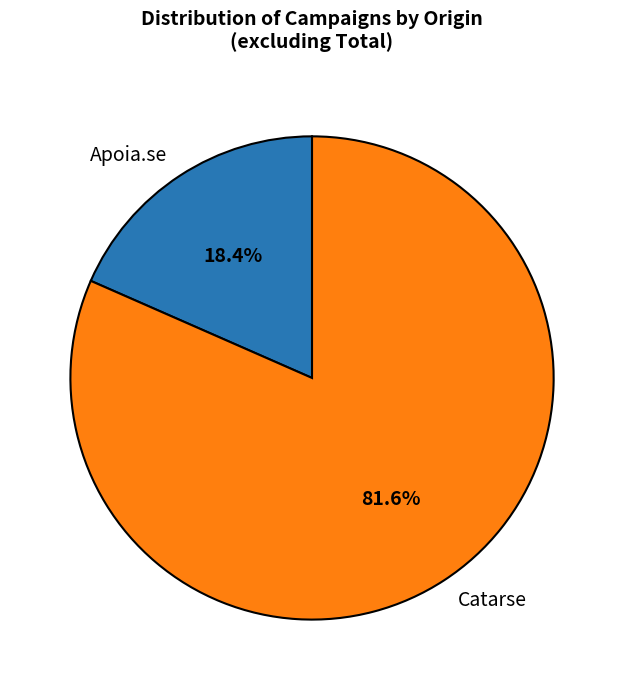

To the nearest percent, what portion does Apoia.se represent?

18%